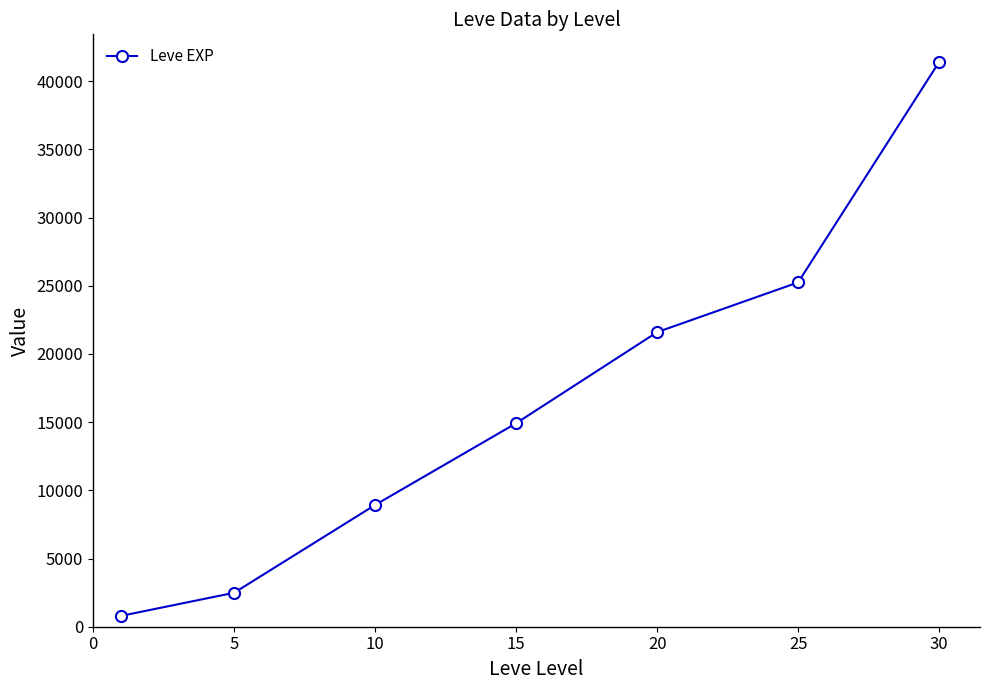

What is the greatest value displayed?

41410